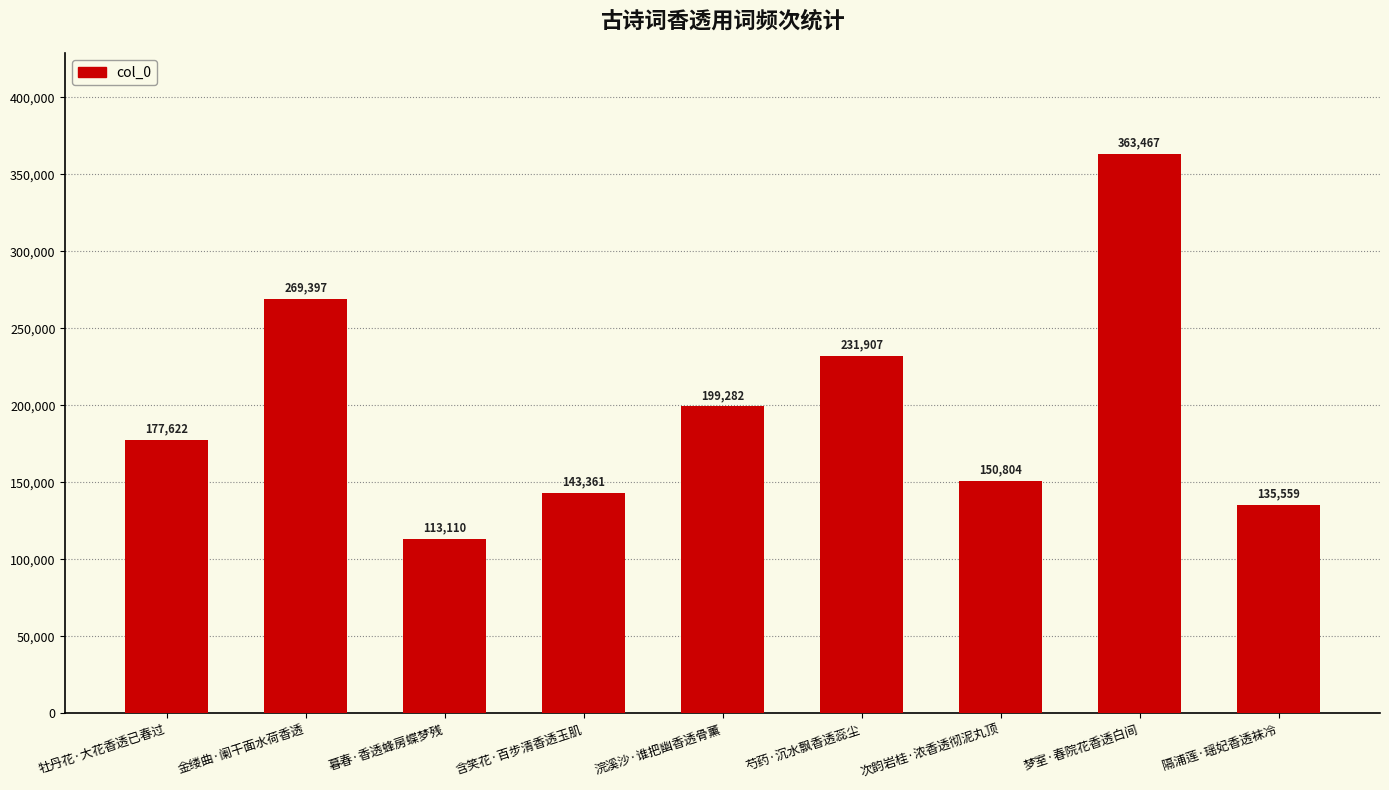

Reading right to left, list all the values displayed in this chart.

隔浦莲·瑶妃香透袜冷=135559	梦室·春院花香透白间=363467	次韵岩桂·浓香透彻泥丸顶=150804	芍药·沉水飘香透蕊尘=231907	浣溪沙·谁把幽香透骨薰=199282	含笑花·百步清香透玉肌=143361	暮春·香透蜂房蝶梦残=113110	金缕曲·阑干面水荷香透=269397	牡丹花·大花香透已春过=177622